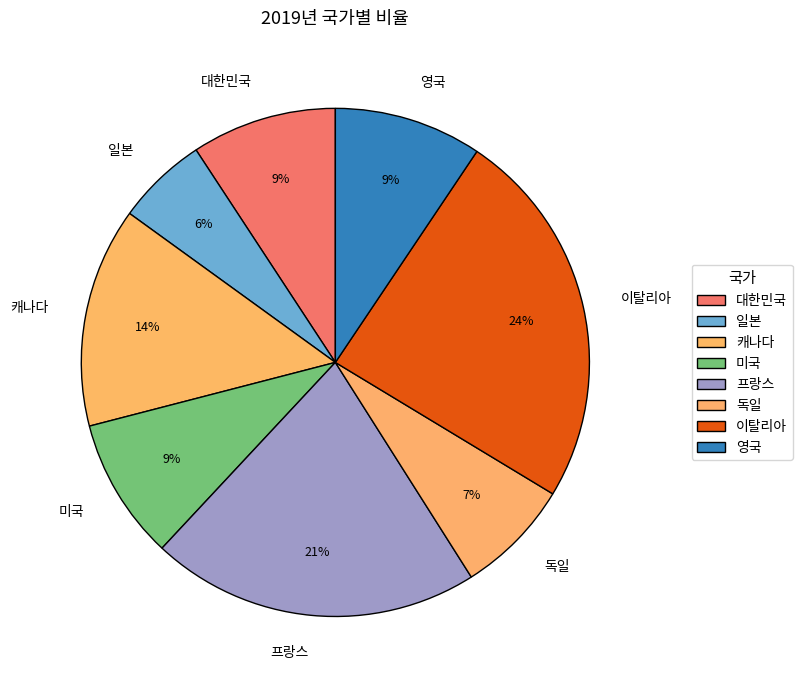

Do 일본 and 프랑스 together represent more than half of the pie?

No